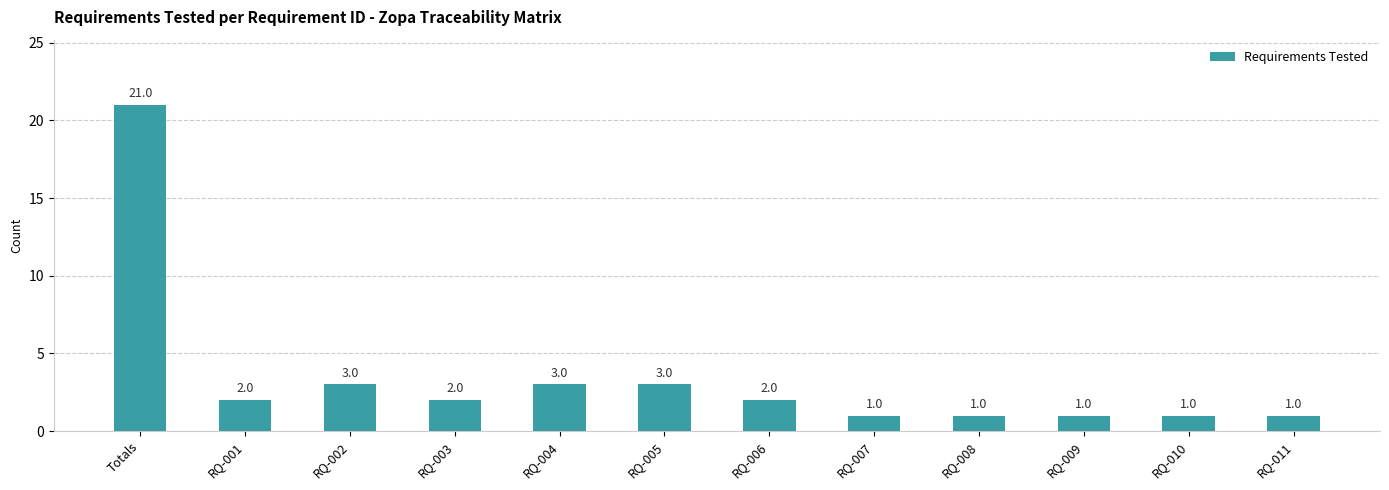

What is the sum of the values at RQ-001 and RQ-006?

4